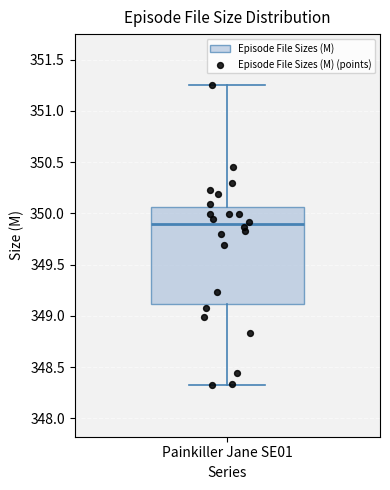

Where does the median line of the box for Painkiller Jane SE01 sit on the y-axis? The values are not printed on the chart, so give them approximately, as read against the axis.

349.90